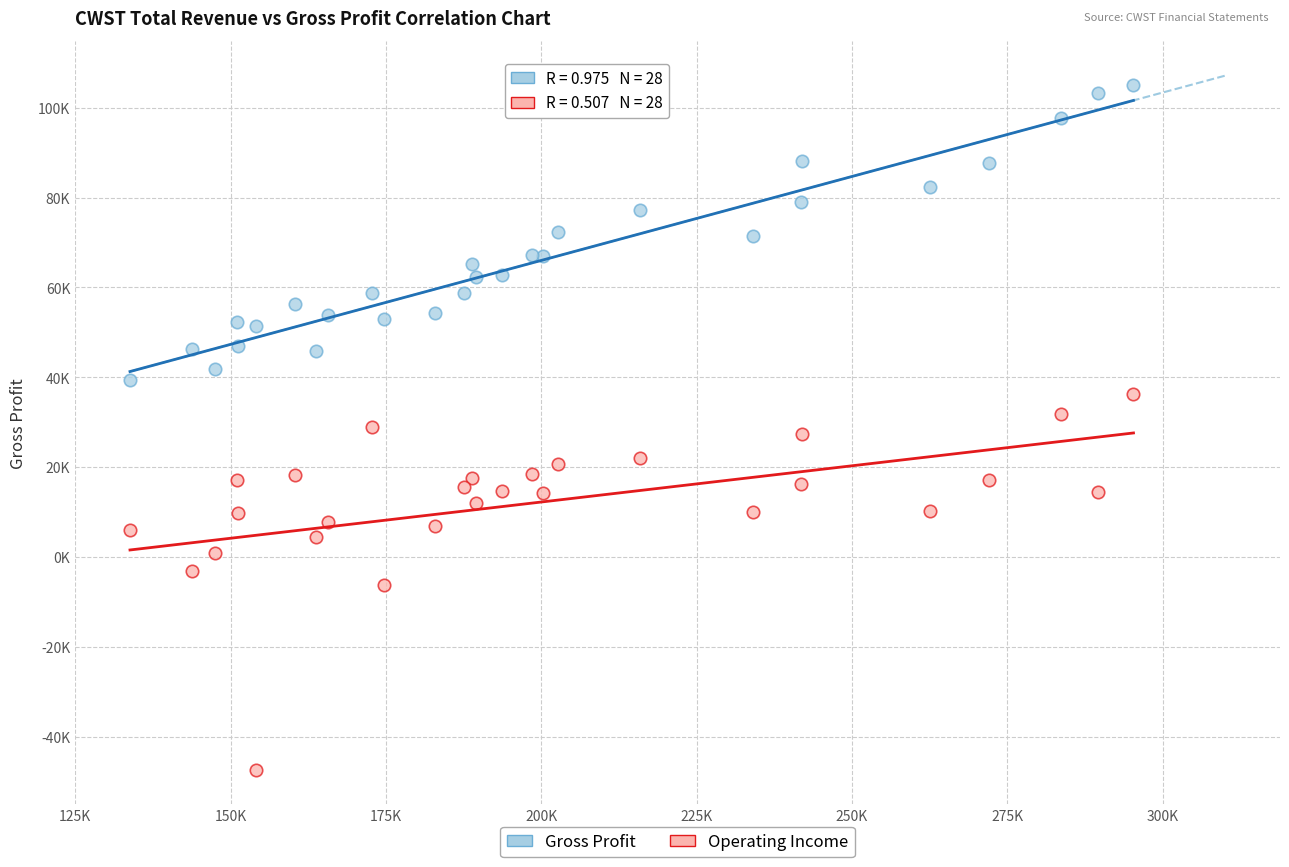

What are all the series names shown in the legend?

Gross Profit, Operating Income